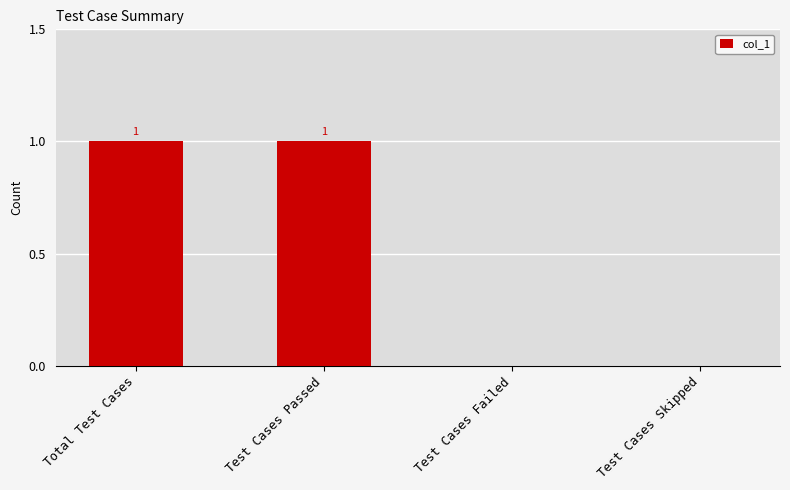

The chart shows a value of -1 at Test Cases Skipped. True or false?

False